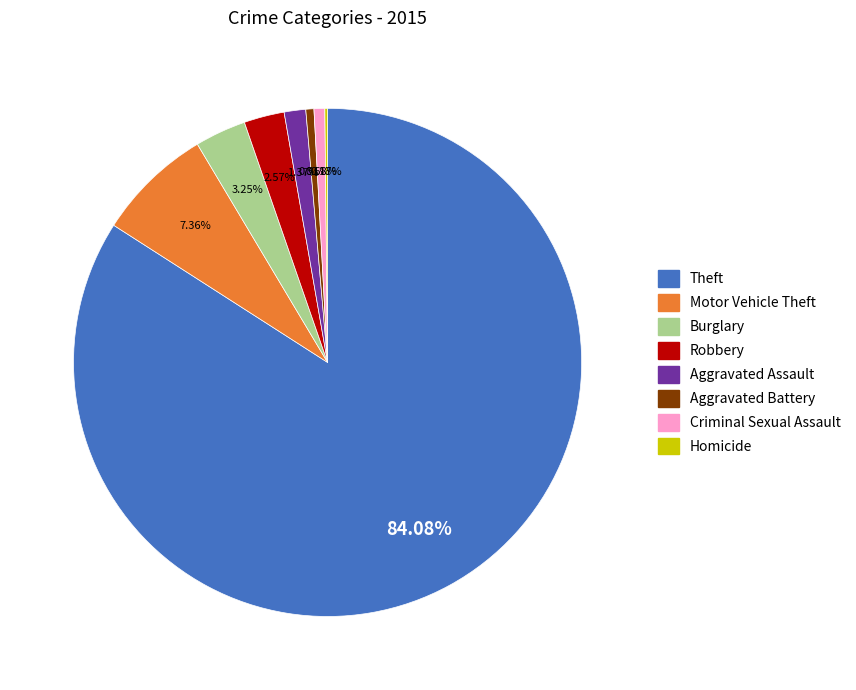

Combined, do Theft and Aggravated Assault account for over 50%?

Yes